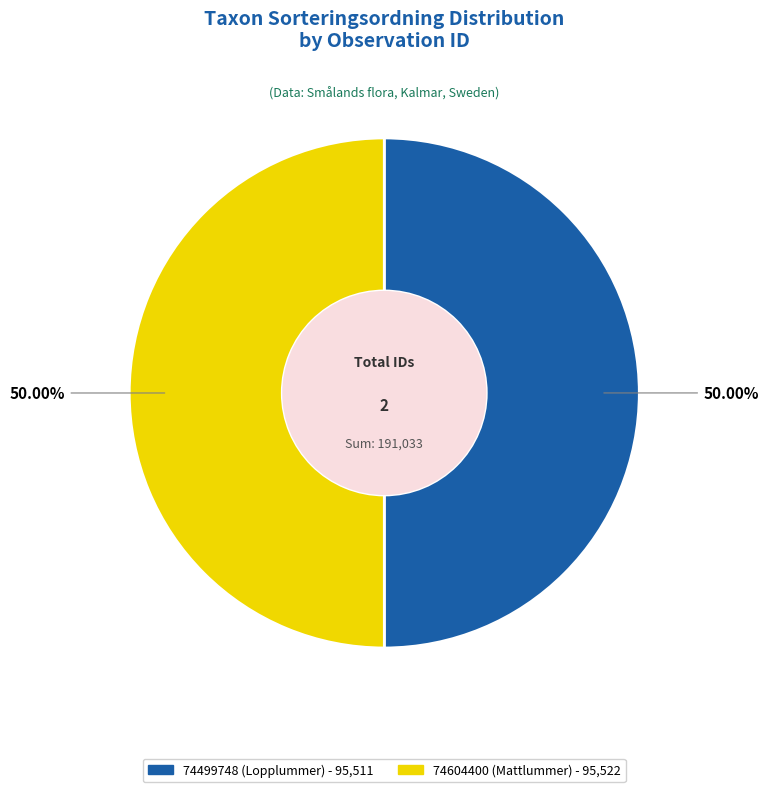

What is the ratio of the value at 74499748 (Lopplummer) to the value at 74604400 (Mattlummer)?

1.0